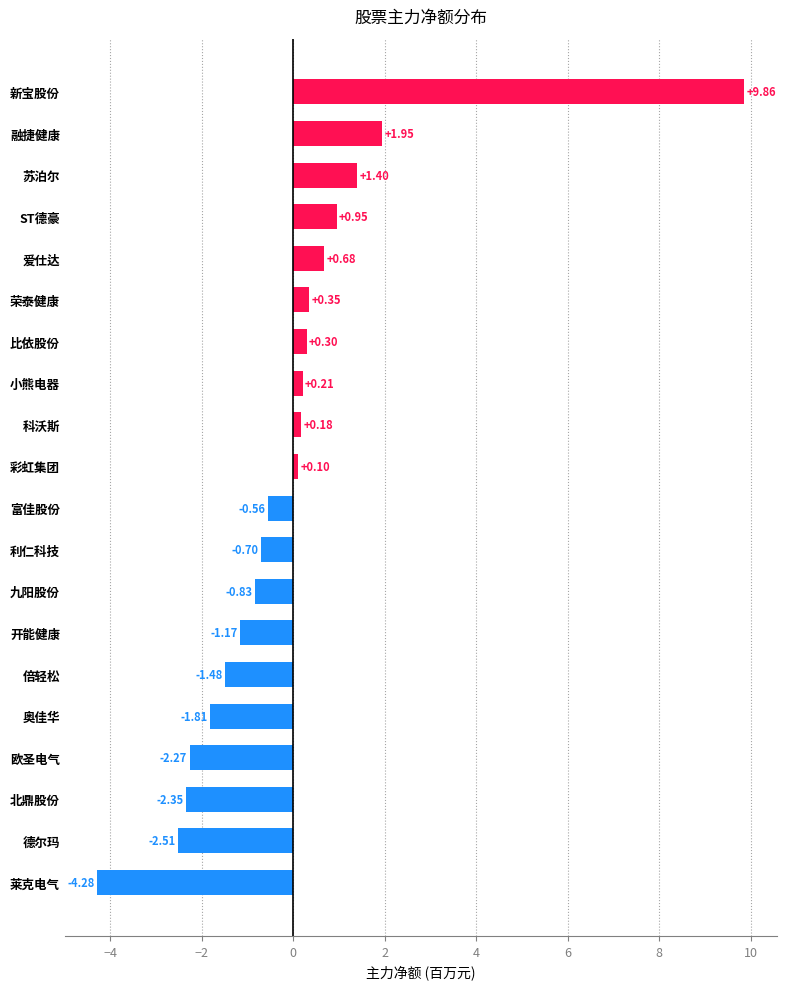

What is the difference between the maximum and minimum values?

14.1